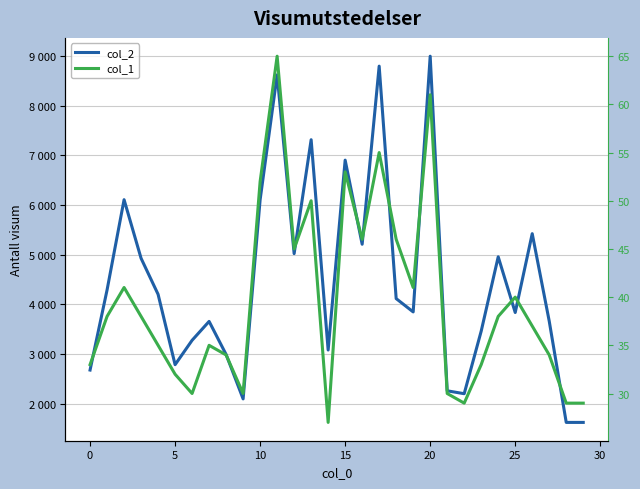

How many interior local peaks does the col_1 series have?

8